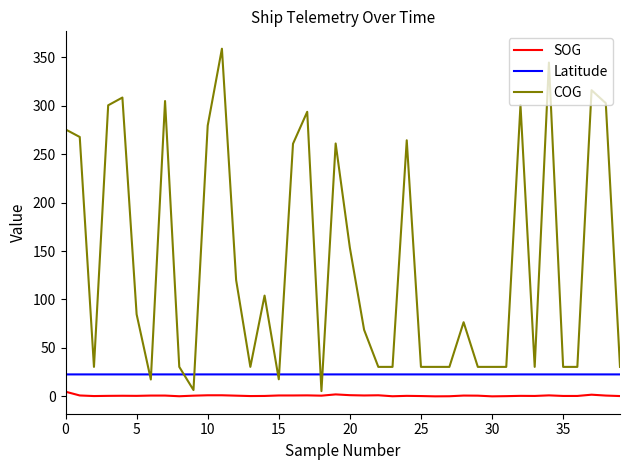

Which series has the largest total across all categories?

COG